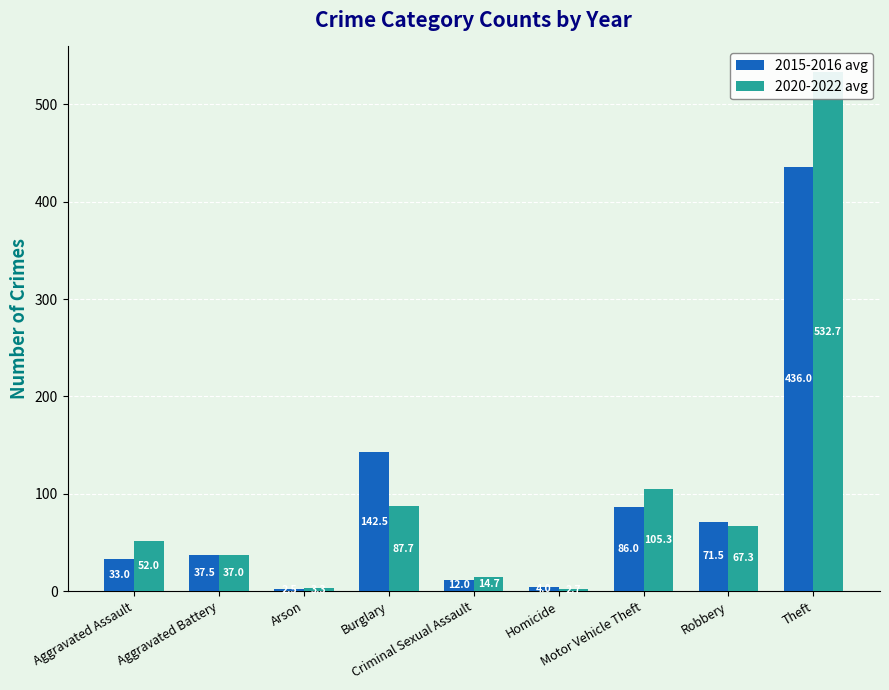

At which category is the sum across all series the highest?

Theft